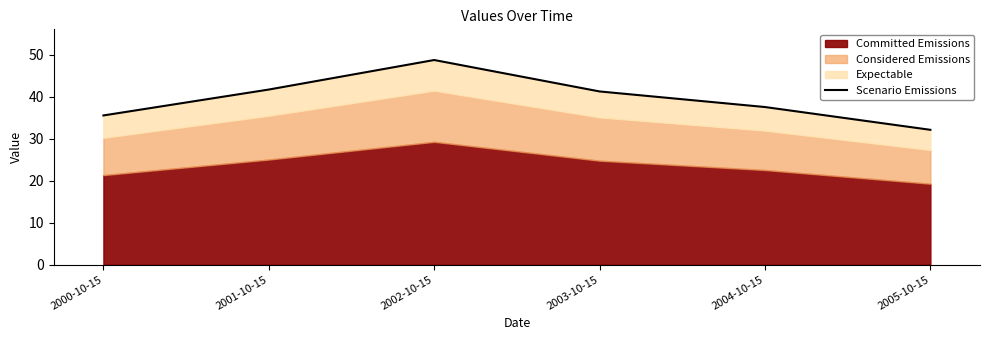

At which label is the value closest to 40?

2003-10-15